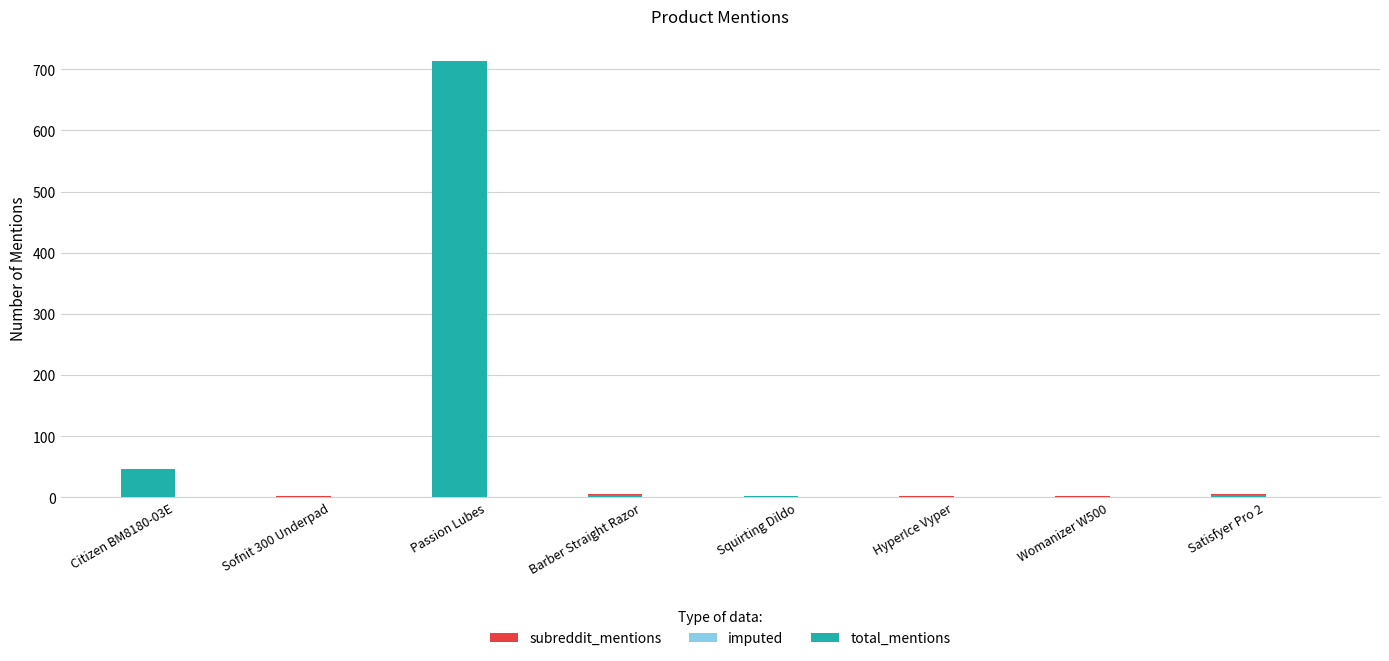

What is the label of the 5th bar from the left?

Squirting Dildo